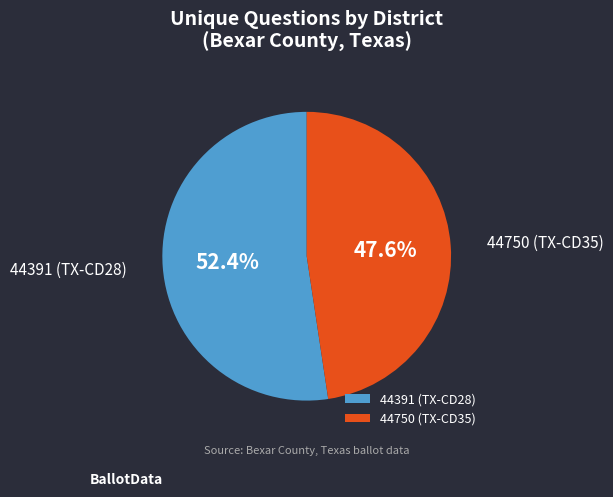

Count the number of slices in the pie.

2